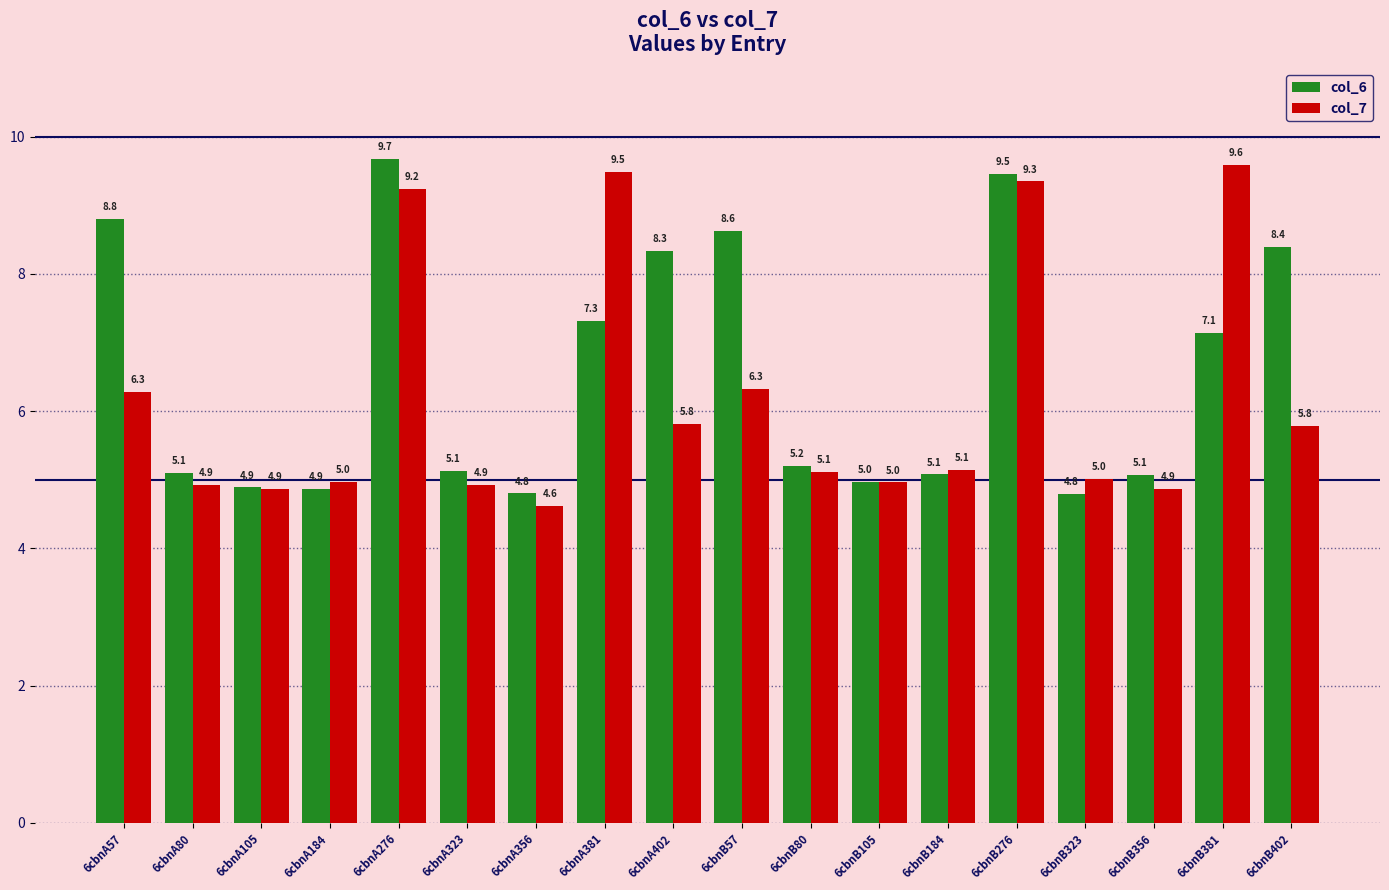

What is the sum of the col_6 values at 6cbnB80 and 6cbnB105?

10.2